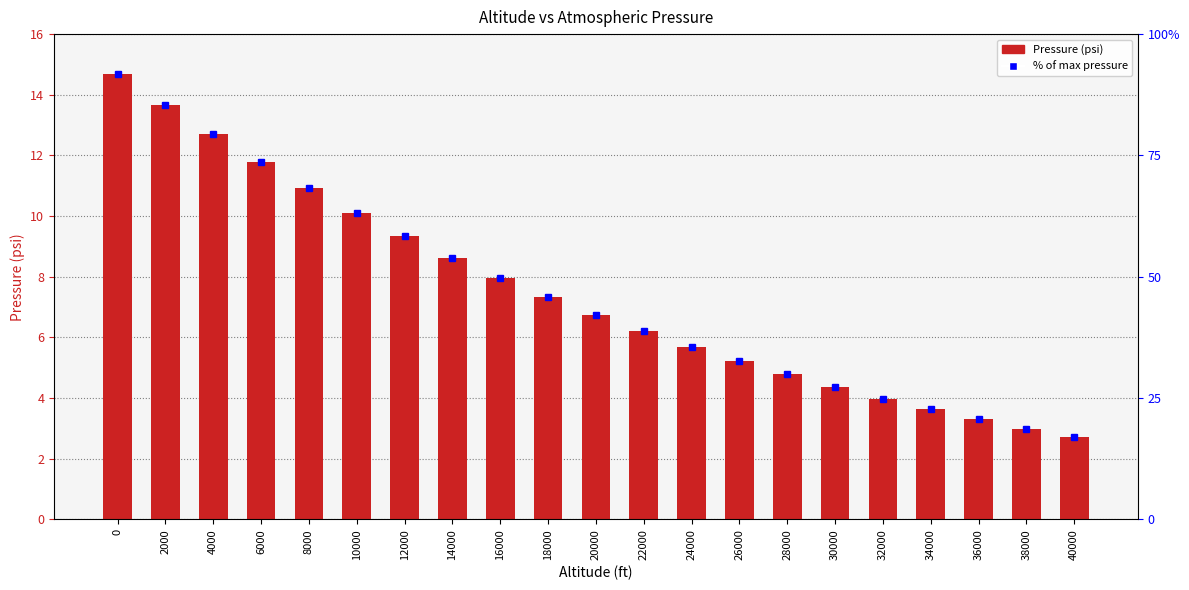

True or false: the data shows 9.3 at 12000.

True